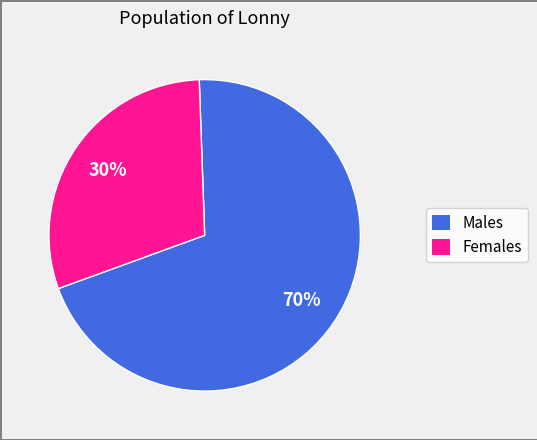

To the nearest percent, what is the average slice percentage?

50%